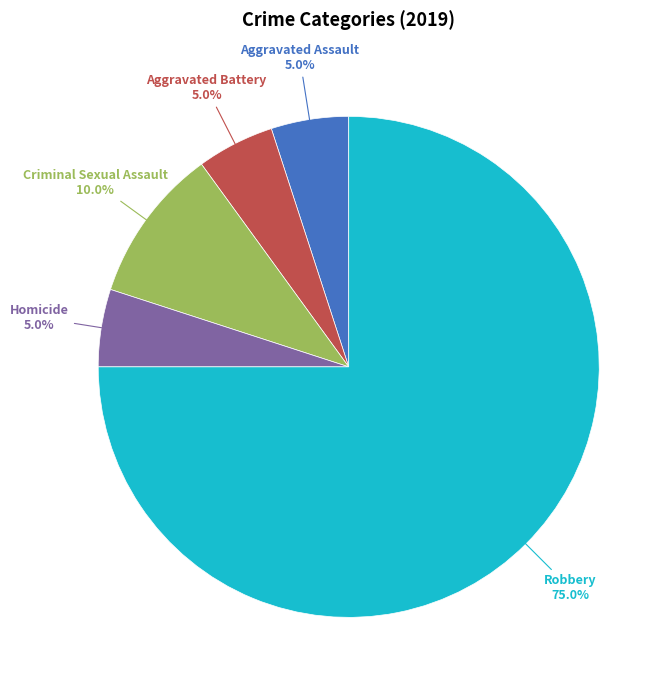

The Aggravated Assault slice represents 5% of the pie. True or false?

True